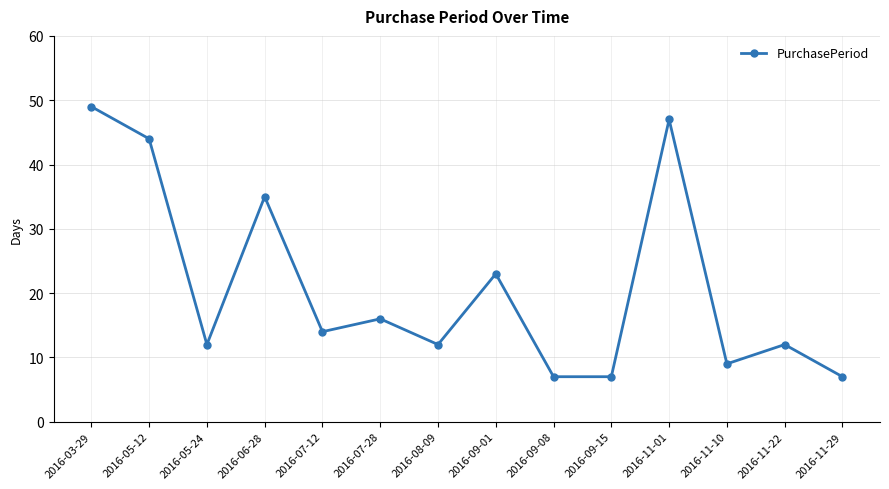

The value at 2016-06-28 is 46. True or false?

False